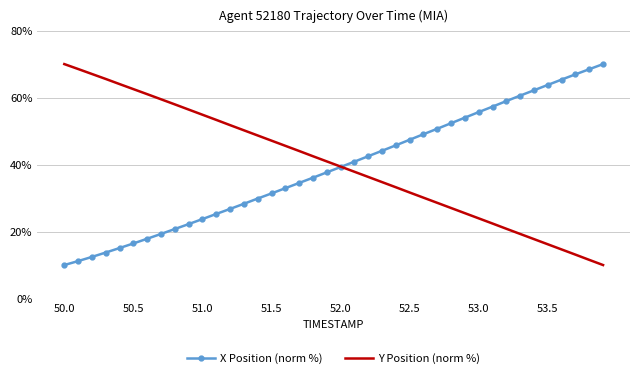

What is the greatest value displayed?

70.0